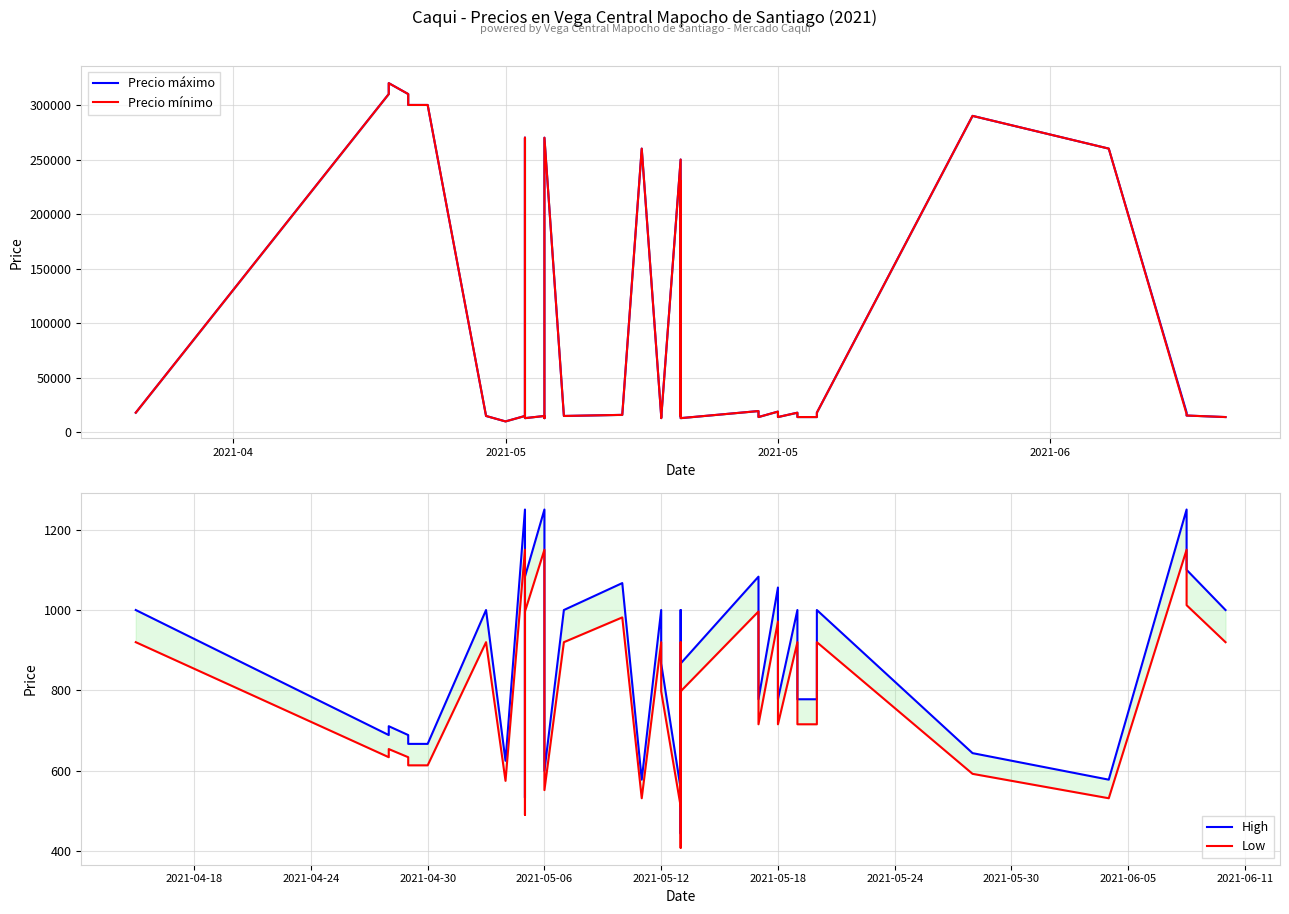

Which series has the largest range (max minus min)?

Precio máximo